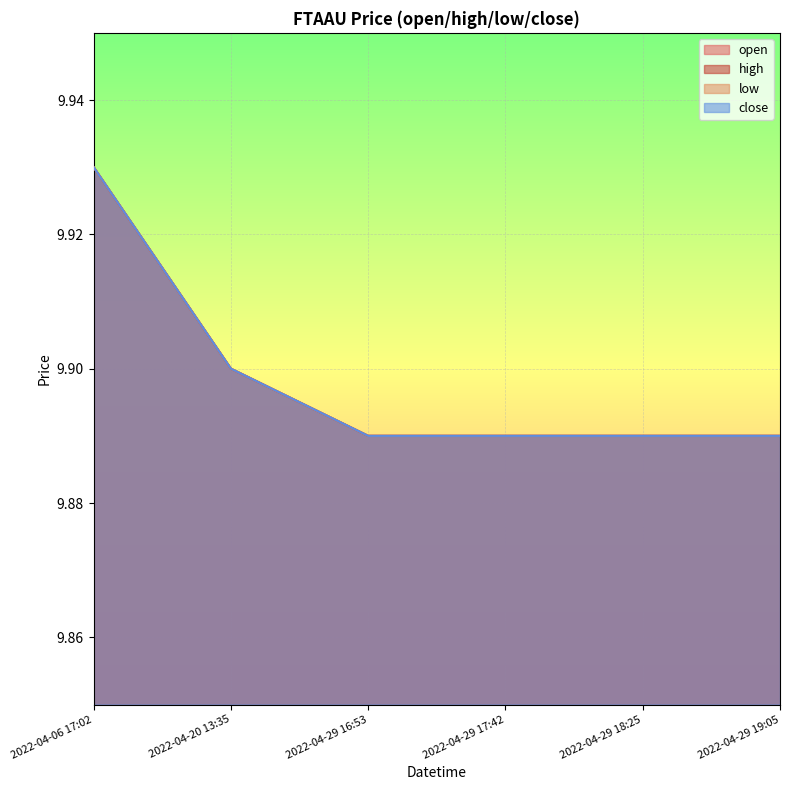

What is the maximum value shown in the chart?

9.9